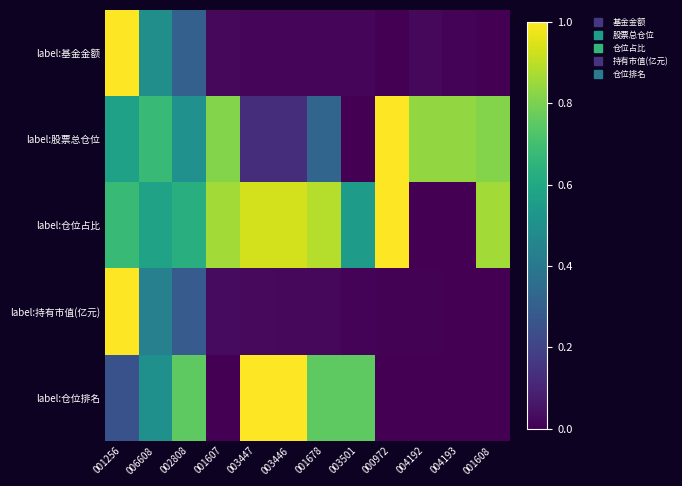

Rank the series by their maximum value, from highest to lowest.

label:基金金额, label:股票总仓位, label:仓位占比, label:持有市值(亿元), label:仓位排名